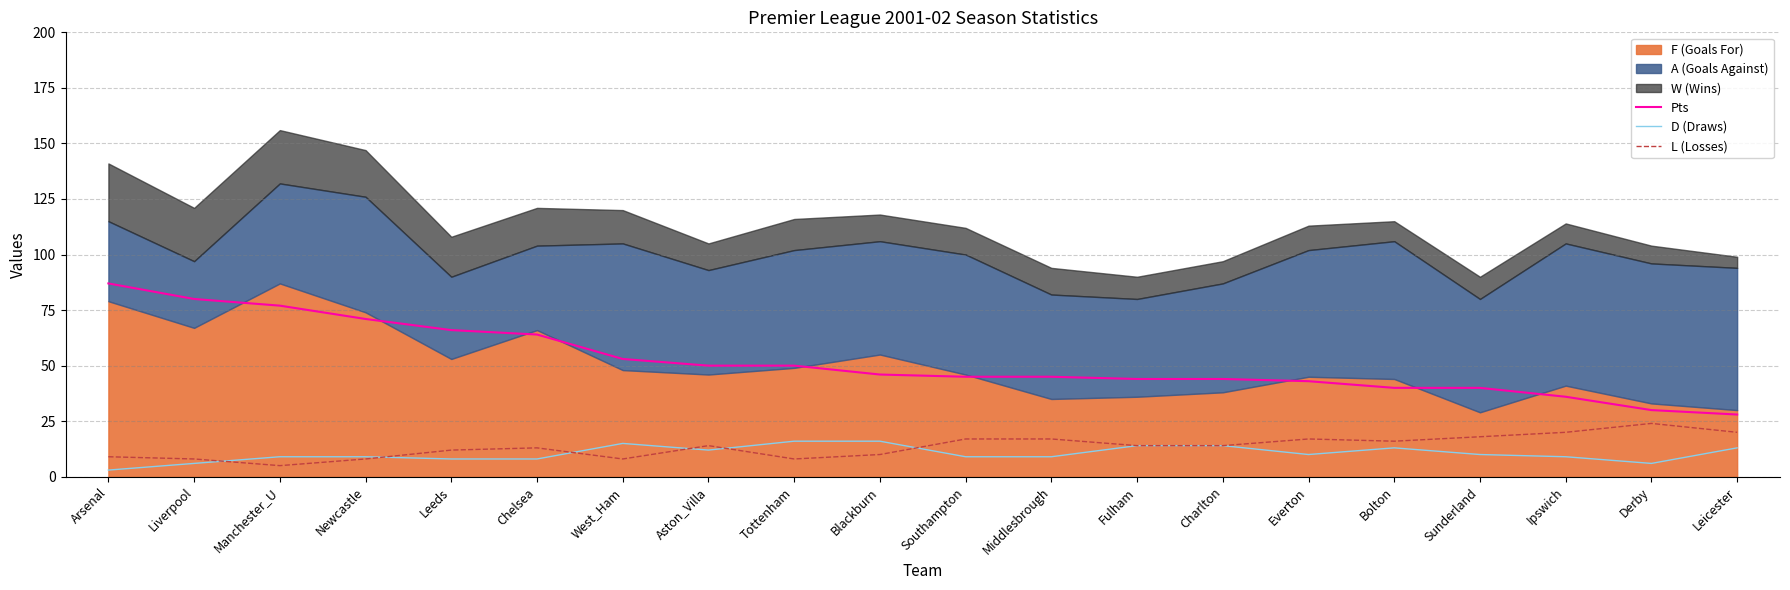

True or false: L (Losses) has a value of 43 at Derby.

False